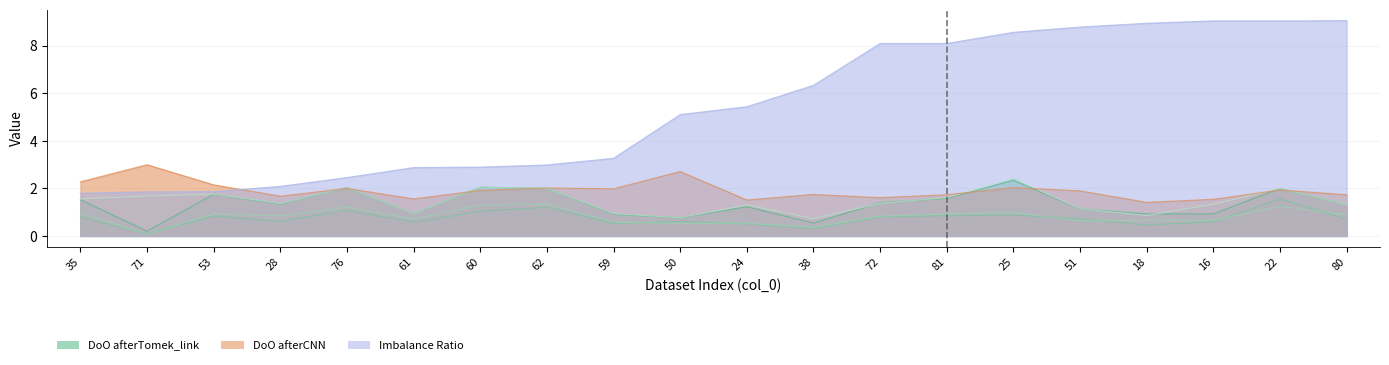

Reading left to right, what are all the values shown in this chart?

DoO afterOSS: 35=1.6	71=1.7	53=1.8	28=1.4	76=2.0	61=0.9	60=2.1	62=2.0	59=0.9	50=0.8	24=1.3	38=0.7	72=1.4	81=1.6	25=2.4	51=1.1	18=0.9	16=1.3	22=2.0	80=1.3
Imbalance Ratio: 35=1.8	71=1.9	53=1.9	28=2.1	76=2.5	61=2.9	60=2.9	62=3.0	59=3.3	50=5.1	24=5.4	38=6.3	72=8.1	81=8.1	25=8.6	51=8.8	18=8.9	16=9.1	22=9.1	80=9.1
DoO afterTomek_link: 35=1.5	71=0.2	53=1.8	28=1.3	76=2.0	61=0.9	60=2.1	62=2.0	59=0.9	50=0.8	24=1.2	38=0.5	72=1.4	81=1.6	25=2.3	51=1.1	18=0.9	16=0.9	22=2.0	80=1.3
DoO afterENN: 35=0.8	71=0.1	53=0.8	28=0.6	76=1.1	61=0.6	60=1.0	62=1.2	59=0.5	50=0.6	24=0.5	38=0.3	72=0.8	81=0.9	25=0.9	51=0.7	18=0.5	16=0.6	22=1.6	80=0.7
DoO afterNC: 35=1.0	71=0.1	53=0.9	28=0.8	76=1.2	61=0.7	60=1.3	62=1.4	59=0.6	50=0.5	24=0.5	38=0.4	72=0.8	81=0.9	25=1.0	51=0.6	18=0.7	16=0.7	22=1.2	80=0.9
DoO afterCNN: 35=2.3	71=3.0	53=2.2	28=1.7	76=2.0	61=1.6	60=1.9	62=2.0	59=2.0	50=2.7	24=1.5	38=1.8	72=1.6	81=1.7	25=2.0	51=1.9	18=1.4	16=1.5	22=1.9	80=1.7